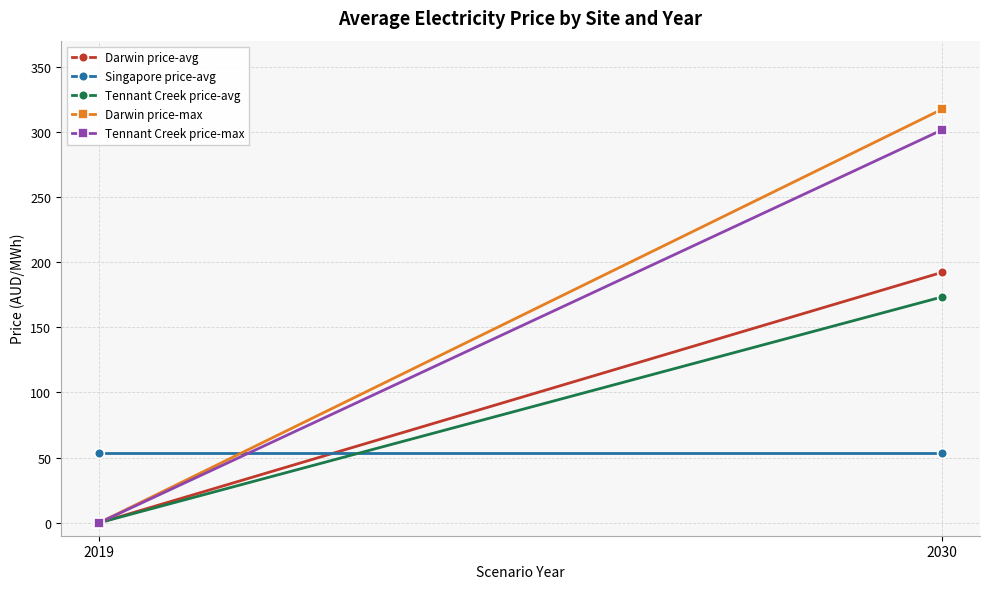

Reading left to right, list all the values displayed in this chart.

Darwin price-avg: 2019=0.0	2030=192.1
Singapore price-avg: 2019=53.7	2030=53.7
Tennant Creek price-avg: 2019=0.0	2030=173.2
Darwin price-max: 2019=0.0	2030=317.2
Tennant Creek price-max: 2019=0.0	2030=301.4